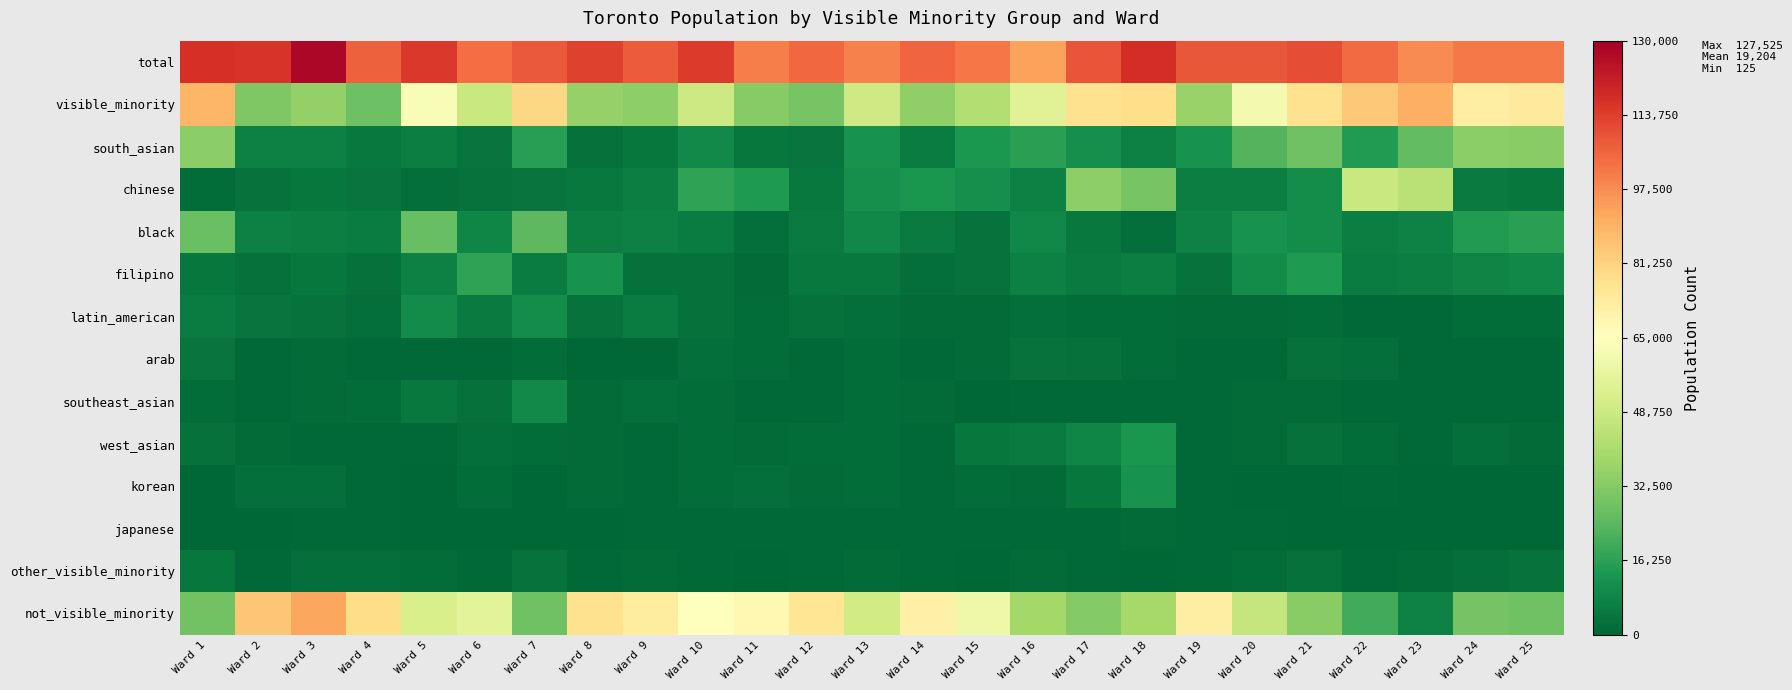

Reading left to right, what are all the values shown in this chart?

total: Ward 1=116955	Ward 2=116055	Ward 3=127525	Ward 4=106445	Ward 5=115130	Ward 6=103760	Ward 7=107730	Ward 8=112925	Ward 9=107400	Ward 10=114315	Ward 11=100520	Ward 12=104940	Ward 13=99590	Ward 14=105395	Ward 15=101790	Ward 16=93165	Ward 17=109055	Ward 18=117405	Ward 19=108440	Ward 20=108290	Ward 21=110445	Ward 22=104230	Ward 23=97610	Ward 24=101115	Ward 25=101445
visible_minority: Ward 1=88495	Ward 2=31445	Ward 3=35355	Ward 4=27865	Ward 5=63255	Ward 6=48205	Ward 7=79780	Ward 8=35925	Ward 9=34290	Ward 10=48890	Ward 11=32865	Ward 12=29680	Ward 13=49530	Ward 14=34575	Ward 15=42250	Ward 16=54375	Ward 17=76745	Ward 18=78135	Ward 19=36415	Ward 20=61155	Ward 21=77125	Ward 22=84015	Ward 23=90015	Ward 24=71985	Ward 25=73475
south_asian: Ward 1=33825	Ward 2=6910	Ward 3=7050	Ward 4=5010	Ward 5=6515	Ward 6=3645	Ward 7=15285	Ward 8=3010	Ward 9=4545	Ward 10=9550	Ward 11=4510	Ward 12=4015	Ward 13=11780	Ward 14=5670	Ward 15=13555	Ward 16=15895	Ward 17=11120	Ward 18=6980	Ward 19=11825	Ward 20=23340	Ward 21=28240	Ward 22=14600	Ward 23=25450	Ward 24=33570	Ward 25=33080
chinese: Ward 1=1635	Ward 2=3530	Ward 3=4445	Ward 4=3710	Ward 5=2465	Ward 6=3230	Ward 7=3715	Ward 8=4765	Ward 9=6300	Ward 10=16865	Ward 11=14030	Ward 12=4725	Ward 13=11020	Ward 14=13000	Ward 15=10755	Ward 16=6995	Ward 17=34115	Ward 18=29750	Ward 19=6155	Ward 20=6325	Ward 21=10245	Ward 22=47750	Ward 23=43935	Ward 24=5435	Ward 25=4560
black: Ward 1=27365	Ward 2=6825	Ward 3=6325	Ward 4=5625	Ward 5=26720	Ward 6=8160	Ward 7=24565	Ward 8=6205	Ward 9=6885	Ward 10=5835	Ward 11=2530	Ward 12=5395	Ward 13=9030	Ward 14=5220	Ward 15=3055	Ward 16=8665	Ward 17=4735	Ward 18=2310	Ward 19=7135	Ward 20=12110	Ward 21=10630	Ward 22=6535	Ward 23=7400	Ward 24=14420	Ward 25=16150
filipino: Ward 1=4460	Ward 2=2835	Ward 3=4255	Ward 4=2805	Ward 5=6755	Ward 6=17070	Ward 7=5955	Ward 8=12045	Ward 9=2790	Ward 10=2565	Ward 11=1305	Ward 12=5050	Ward 13=5010	Ward 14=2440	Ward 15=3140	Ward 16=6895	Ward 17=5230	Ward 18=6380	Ward 19=3460	Ward 20=9735	Ward 21=13815	Ward 22=5670	Ward 23=6235	Ward 24=8030	Ward 25=8790
latin_american: Ward 1=5605	Ward 2=3725	Ward 3=3060	Ward 4=2320	Ward 5=9820	Ward 6=5300	Ward 7=10250	Ward 8=3285	Ward 9=5850	Ward 10=2735	Ward 11=1635	Ward 12=2995	Ward 13=2455	Ward 14=1415	Ward 15=1425	Ward 16=2195	Ward 17=1845	Ward 18=1720	Ward 19=1490	Ward 20=1405	Ward 21=1895	Ward 22=890	Ward 23=745	Ward 24=1560	Ward 25=1555
arab: Ward 1=3705	Ward 2=885	Ward 3=1155	Ward 4=700	Ward 5=590	Ward 6=930	Ward 7=1600	Ward 8=470	Ward 9=505	Ward 10=2190	Ward 11=1730	Ward 12=915	Ward 13=1830	Ward 14=560	Ward 15=1240	Ward 16=3355	Ward 17=2765	Ward 18=1930	Ward 19=680	Ward 20=745	Ward 21=2735	Ward 22=2200	Ward 23=890	Ward 24=945	Ward 25=780
southeast_asian: Ward 1=2015	Ward 2=715	Ward 3=1315	Ward 4=1595	Ward 5=5030	Ward 6=3000	Ward 7=9560	Ward 8=1170	Ward 9=2410	Ward 10=1590	Ward 11=885	Ward 12=835	Ward 13=1620	Ward 14=1465	Ward 15=445	Ward 16=610	Ward 17=880	Ward 18=935	Ward 19=765	Ward 20=1050	Ward 21=1050	Ward 22=700	Ward 23=770	Ward 24=695	Ward 25=535
west_asian: Ward 1=2790	Ward 2=1315	Ward 3=915	Ward 4=585	Ward 5=595	Ward 6=2060	Ward 7=1920	Ward 8=1215	Ward 9=520	Ward 10=1810	Ward 11=1255	Ward 12=1525	Ward 13=1530	Ward 14=765	Ward 15=4215	Ward 16=5120	Ward 17=8285	Ward 18=12780	Ward 19=980	Ward 20=1495	Ward 21=2790	Ward 22=1565	Ward 23=630	Ward 24=2315	Ward 25=1350
korean: Ward 1=480	Ward 2=2165	Ward 3=2425	Ward 4=1015	Ward 5=450	Ward 6=1690	Ward 7=445	Ward 8=1055	Ward 9=895	Ward 10=1850	Ward 11=2265	Ward 12=1500	Ward 13=1750	Ward 14=615	Ward 15=1990	Ward 16=1345	Ward 17=4540	Ward 18=12135	Ward 19=725	Ward 20=325	Ward 21=465	Ward 22=665	Ward 23=205	Ward 24=345	Ward 25=310
japanese: Ward 1=145	Ward 2=500	Ward 3=655	Ward 4=730	Ward 5=295	Ward 6=225	Ward 7=125	Ward 8=460	Ward 9=580	Ward 10=905	Ward 11=925	Ward 12=770	Ward 13=625	Ward 14=990	Ward 15=560	Ward 16=545	Ward 17=575	Ward 18=1045	Ward 19=740	Ward 20=615	Ward 21=340	Ward 22=395	Ward 23=125	Ward 24=285	Ward 25=265
other_visible_minority: Ward 1=4115	Ward 2=805	Ward 3=2185	Ward 4=2255	Ward 5=1760	Ward 6=975	Ward 7=3335	Ward 8=740	Ward 9=1250	Ward 10=885	Ward 11=490	Ward 12=565	Ward 13=1025	Ward 14=670	Ward 15=470	Ward 16=1085	Ward 17=615	Ward 18=400	Ward 19=925	Ward 20=1890	Ward 21=2570	Ward 22=995	Ward 23=1425	Ward 24=2210	Ward 25=3340
not_visible_minority: Ward 1=28460	Ward 2=84615	Ward 3=92165	Ward 4=78580	Ward 5=51875	Ward 6=55555	Ward 7=27950	Ward 8=77000	Ward 9=73105	Ward 10=65430	Ward 11=67650	Ward 12=75260	Ward 13=50060	Ward 14=70815	Ward 15=59540	Ward 16=38785	Ward 17=32315	Ward 18=39270	Ward 19=72020	Ward 20=47140	Ward 21=33320	Ward 22=20210	Ward 23=7595	Ward 24=29125	Ward 25=27965